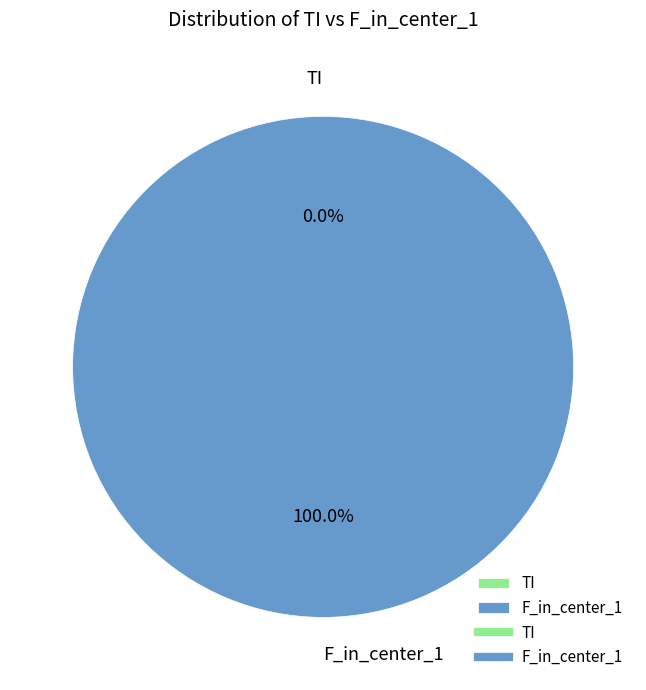

What is the largest slice in the pie chart?

F_in_center_1